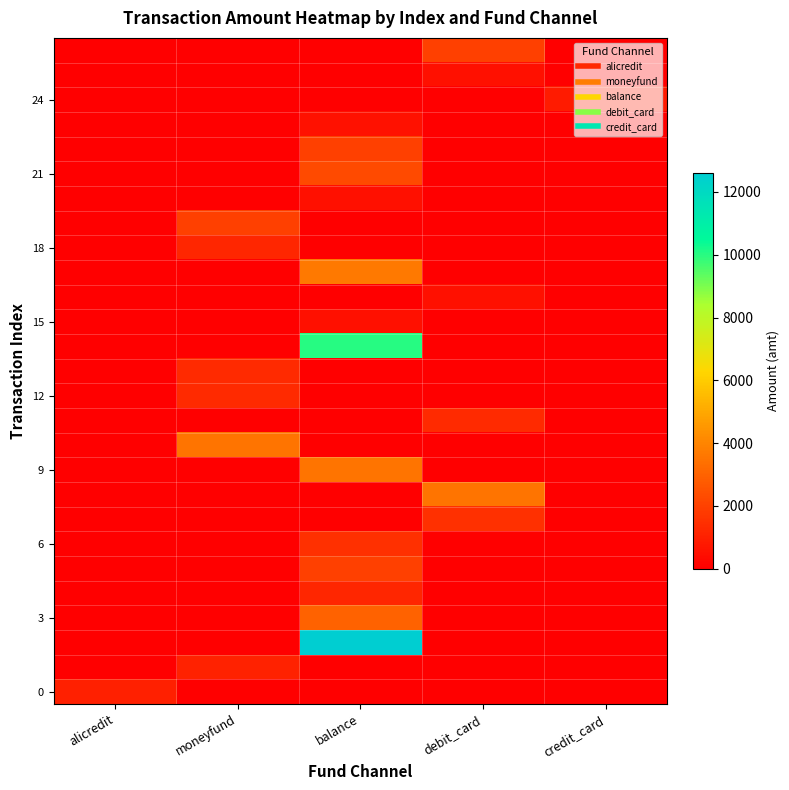

Which label corresponds to the smallest value in the chart?

moneyfund